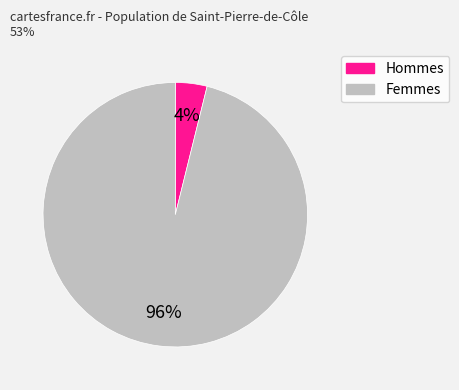

The Femmes slice represents 88% of the pie. True or false?

False